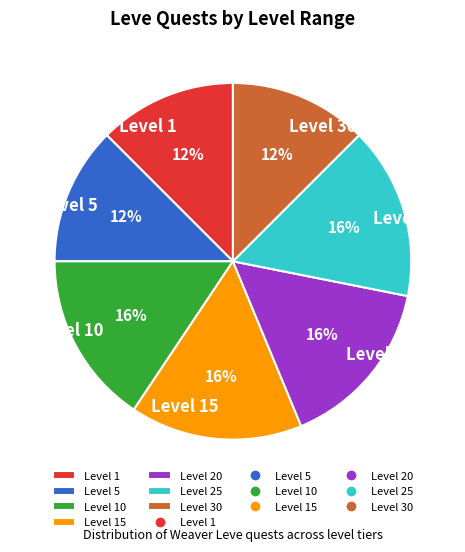

Is Level 1 the majority of the pie?

No